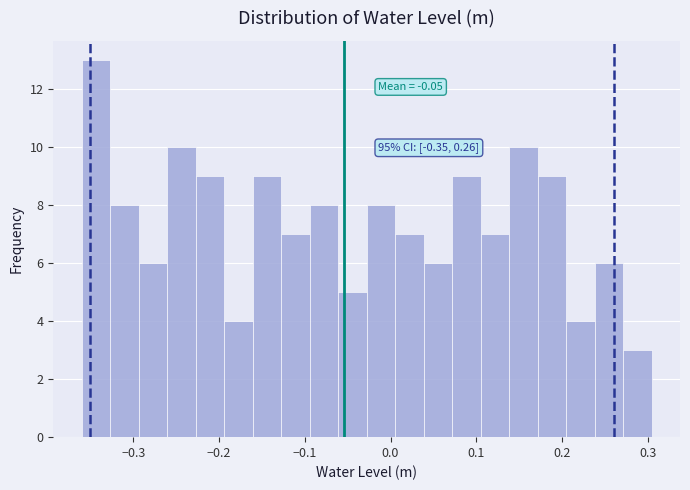

Read against the x-axis, roughly where is the centre of the tallest bar?

-0.34